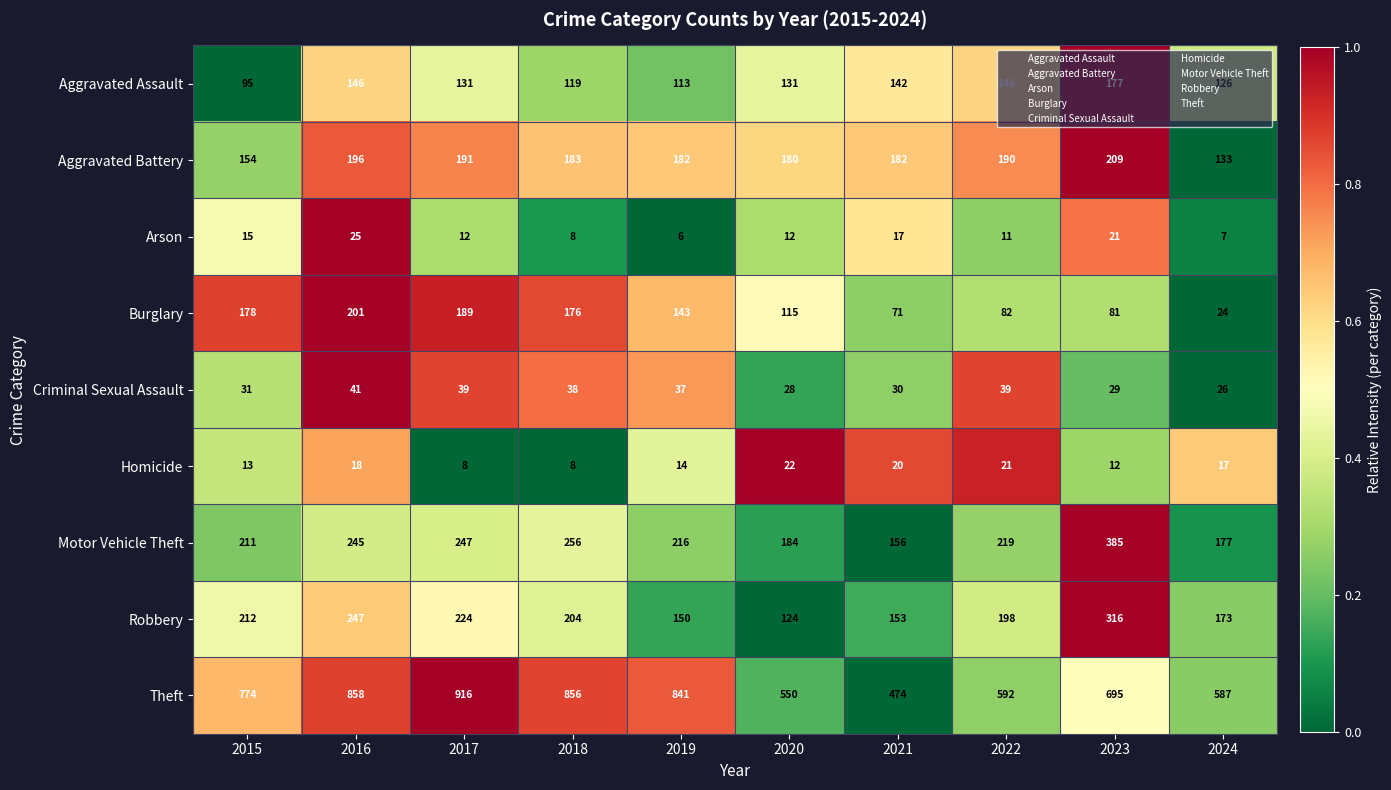

At 2016, list the series in order from largest to smallest.

Theft, Robbery, Motor Vehicle Theft, Burglary, Aggravated Battery, Aggravated Assault, Criminal Sexual Assault, Arson, Homicide